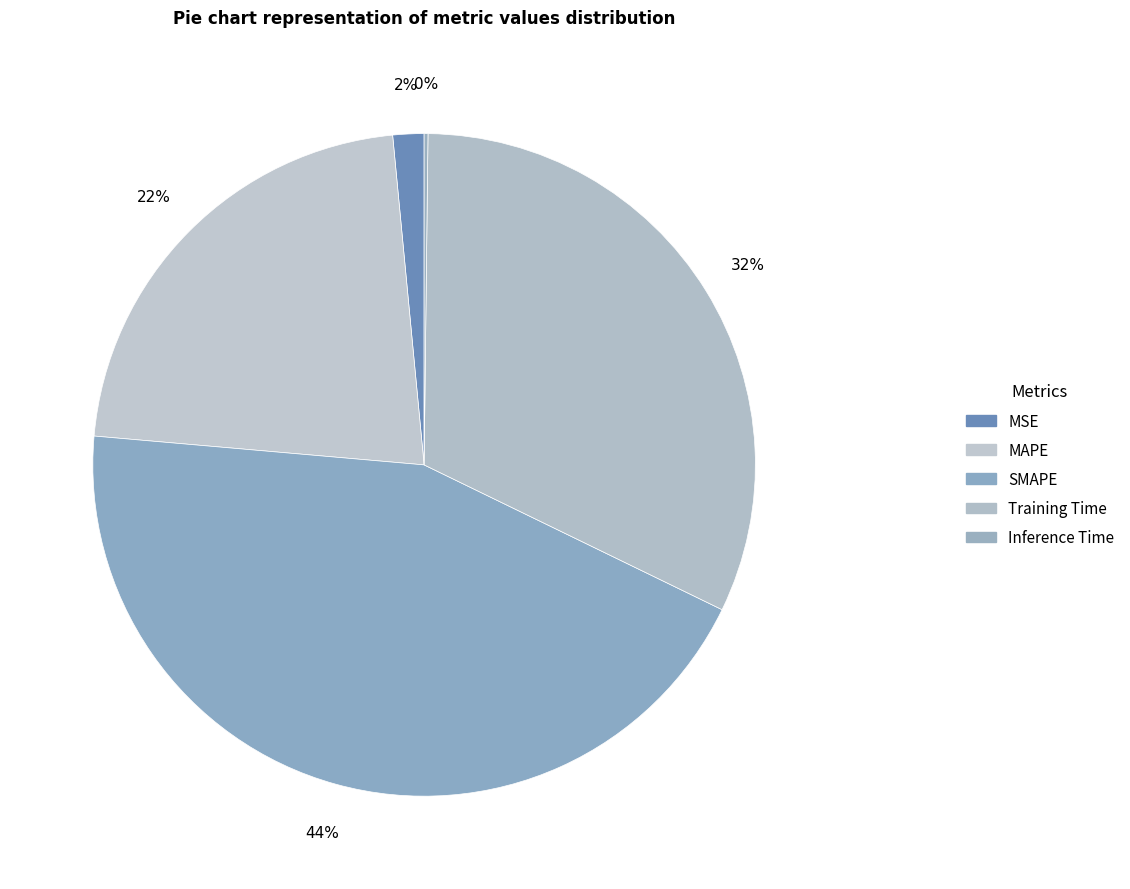

Is there any slice that represents more than half of the pie?

No